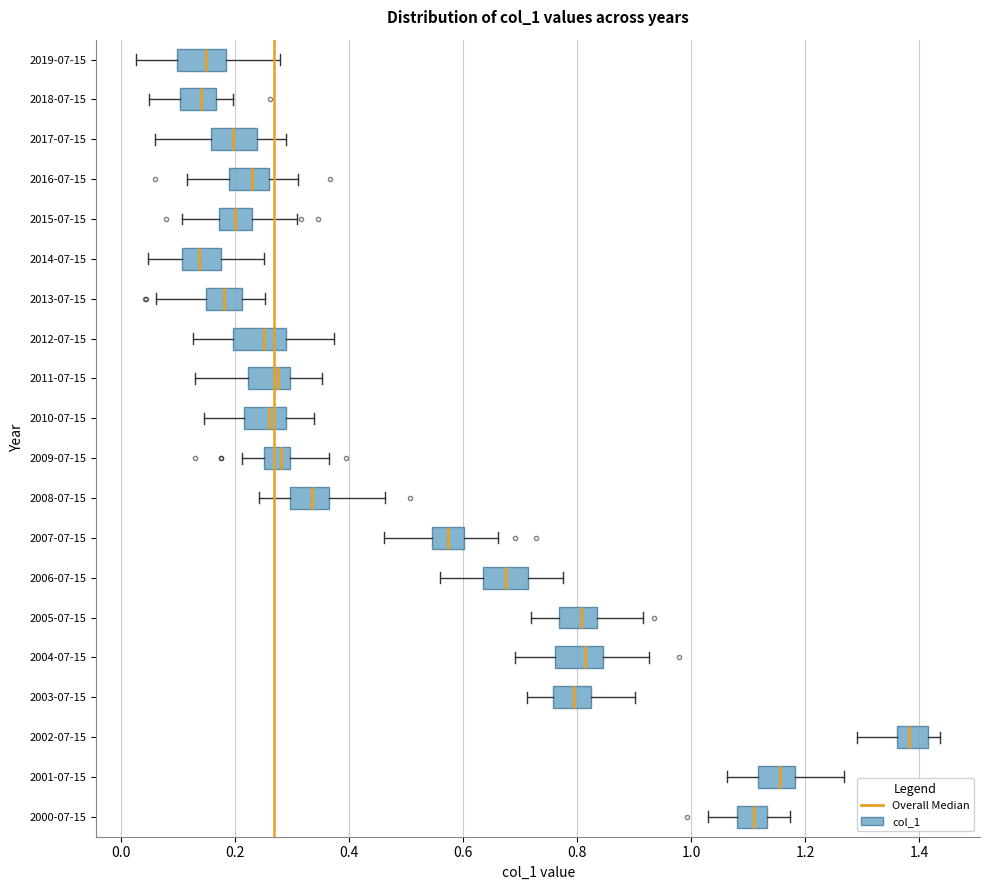

Reading bottom to top, read every box against the x-axis: the position of its median line, the range the box covers, and the ends of its whiskers. The values are not printed on the chart, so give them approximately, as read against the axis.

2000-07-15: median 1.10, box 1.08 to 1.14, whiskers 1.02 to 1.18
2001-07-15: median 1.16, box 1.12 to 1.18, whiskers 1.06 to 1.26
2002-07-15: median 1.38, box 1.36 to 1.42, whiskers 1.30 to 1.44
2003-07-15: median 0.80, box 0.76 to 0.82, whiskers 0.72 to 0.90
2004-07-15: median 0.82, box 0.76 to 0.84, whiskers 0.70 to 0.92
2005-07-15: median 0.80, box 0.76 to 0.84, whiskers 0.72 to 0.92
2006-07-15: median 0.68, box 0.64 to 0.72, whiskers 0.56 to 0.78
2007-07-15: median 0.58, box 0.54 to 0.60, whiskers 0.46 to 0.66
2008-07-15: median 0.34, box 0.30 to 0.36, whiskers 0.24 to 0.46
2009-07-15: median 0.28, box 0.24 to 0.30, whiskers 0.22 to 0.36
2010-07-15: median 0.26, box 0.22 to 0.28, whiskers 0.14 to 0.34
2011-07-15: median 0.28, box 0.22 to 0.30, whiskers 0.12 to 0.36
2012-07-15: median 0.24, box 0.20 to 0.28, whiskers 0.12 to 0.38
2013-07-15: median 0.18, box 0.14 to 0.22, whiskers 0.06 to 0.26
2014-07-15: median 0.14, box 0.10 to 0.18, whiskers 0.04 to 0.26
2015-07-15: median 0.20, box 0.18 to 0.22, whiskers 0.10 to 0.30
2016-07-15: median 0.22, box 0.18 to 0.26, whiskers 0.12 to 0.32
2017-07-15: median 0.20, box 0.16 to 0.24, whiskers 0.06 to 0.28
2018-07-15: median 0.14, box 0.10 to 0.16, whiskers 0.04 to 0.20
2019-07-15: median 0.14, box 0.10 to 0.18, whiskers 0.02 to 0.28